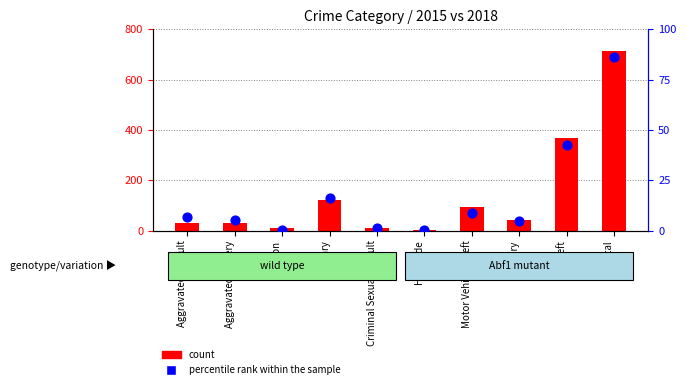

At which category is the sum across all series the highest?

Total